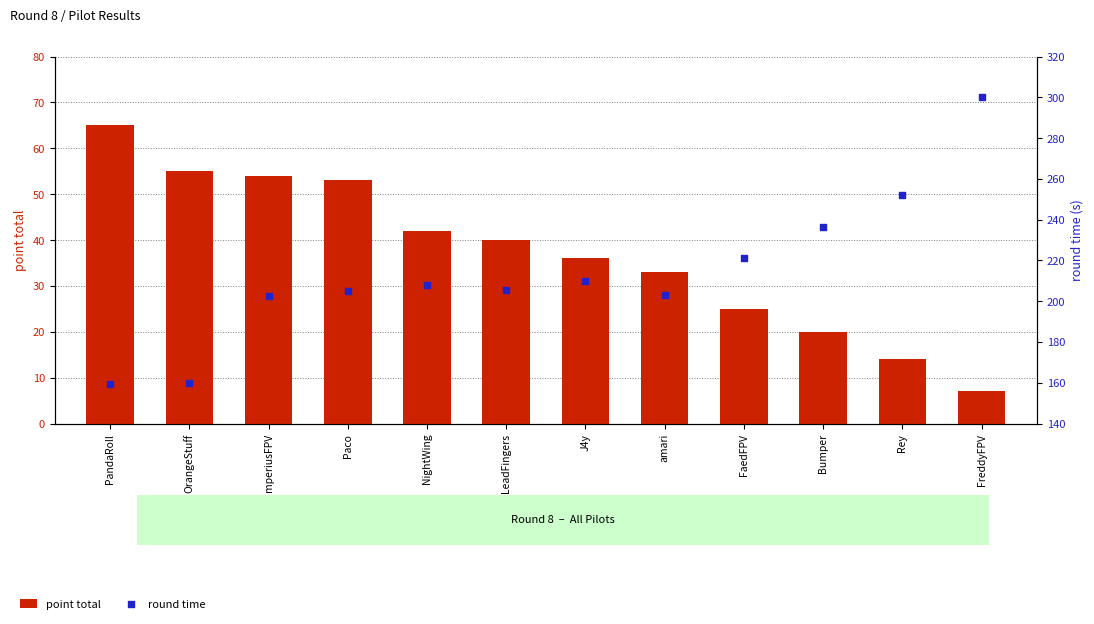

Which series reaches the minimum Y coordinate?

point total